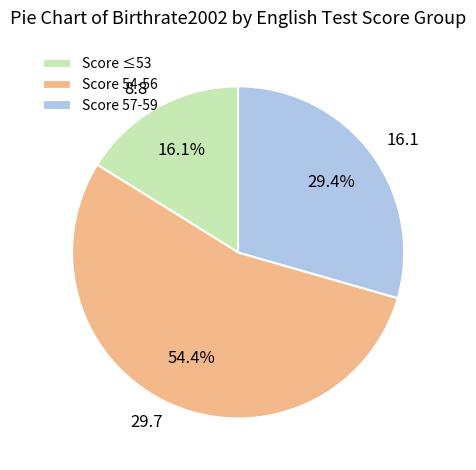

How many slices are in this pie chart?

3